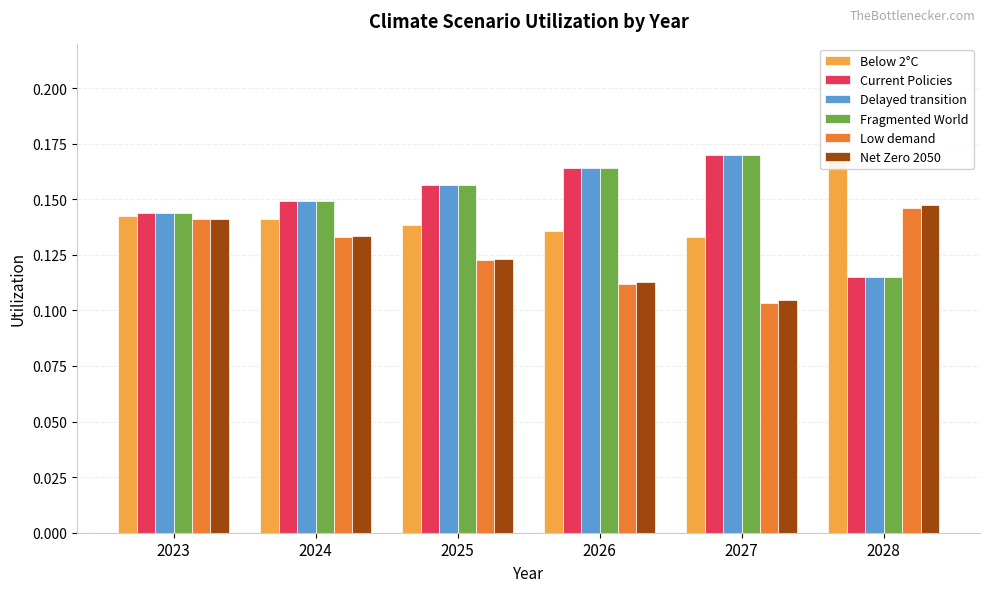

Rank the series by their maximum value, from lowest to highest.

Low demand, Net Zero 2050, Below 2°C, Current Policies, Delayed transition, Fragmented World